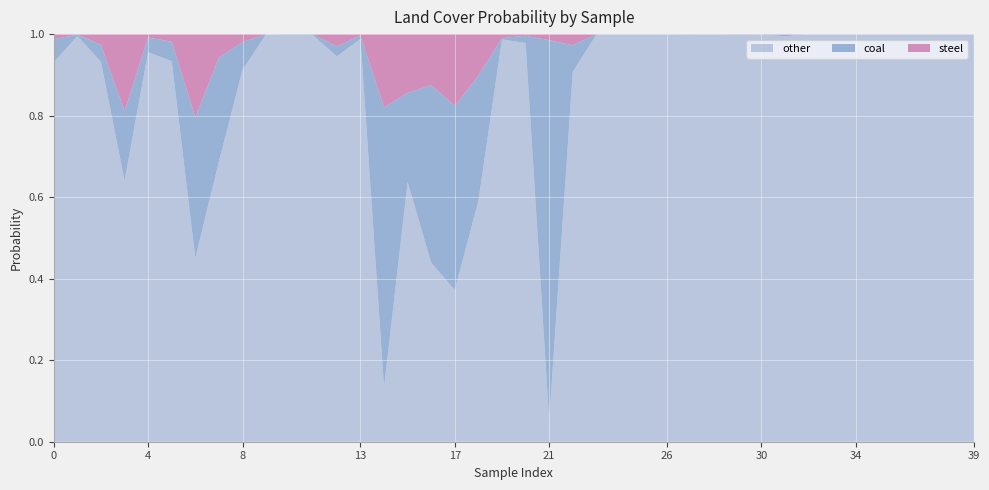

Reading left to right, what are all the values shown in this chart?

coal: 0.1	0.0	0.0	0.2	0.0	0.0	0.3	0.3	0.1	0.0	0.0	0.0	0.0	0.0	0.7	0.2	0.4	0.5	0.3	0.0	0.0	0.9	0.1	0.0	0.0	0.0	0.0	0.0	0.0	0.0	0.0	0.0	0.0	0.0	0.0	0.0	0.0	0.0	0.0	0.0
other: 0.9	1.0	0.9	0.6	1.0	0.9	0.5	0.7	0.9	1.0	1.0	1.0	0.9	1.0	0.1	0.6	0.4	0.4	0.6	1.0	1.0	0.1	0.9	1.0	1.0	1.0	1.0	1.0	1.0	1.0	1.0	1.0	1.0	1.0	1.0	1.0	1.0	1.0	1.0	1.0
steel: 0.0	0.0	0.0	0.2	0.0	0.0	0.2	0.1	0.0	0.0	0.0	0.0	0.0	0.0	0.2	0.1	0.1	0.2	0.1	0.0	0.0	0.0	0.0	0.0	0.0	0.0	0.0	0.0	0.0	0.0	0.0	0.0	0.0	0.0	0.0	0.0	0.0	0.0	0.0	0.0